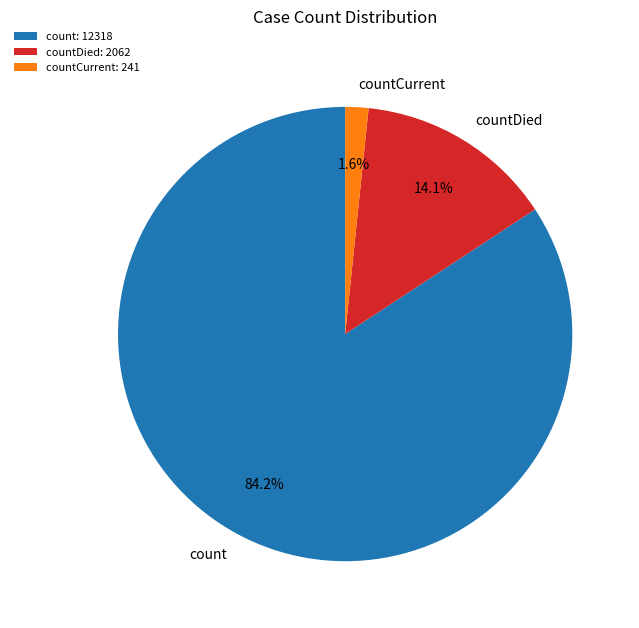

How many segments does this pie chart have?

3